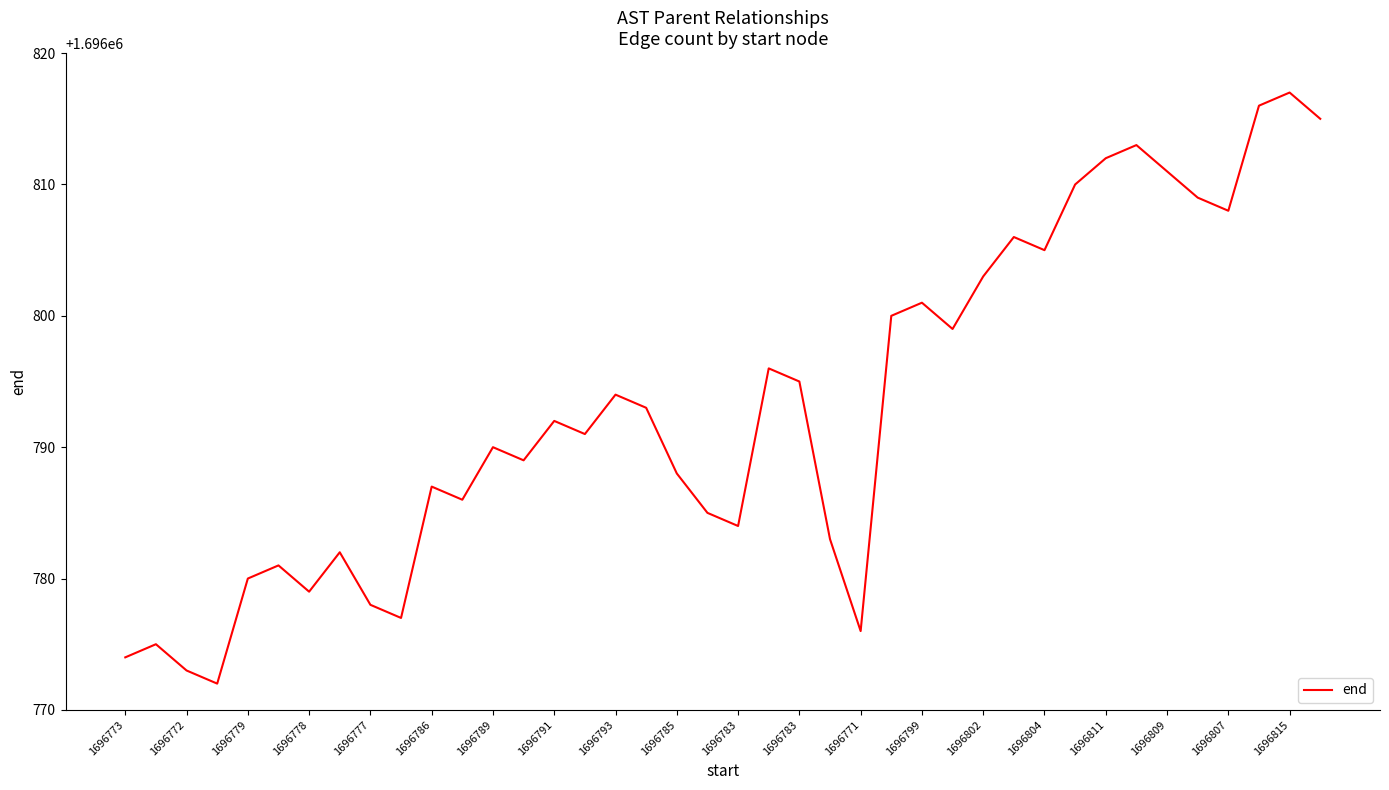

What is the minimum value shown in the chart?

1696772